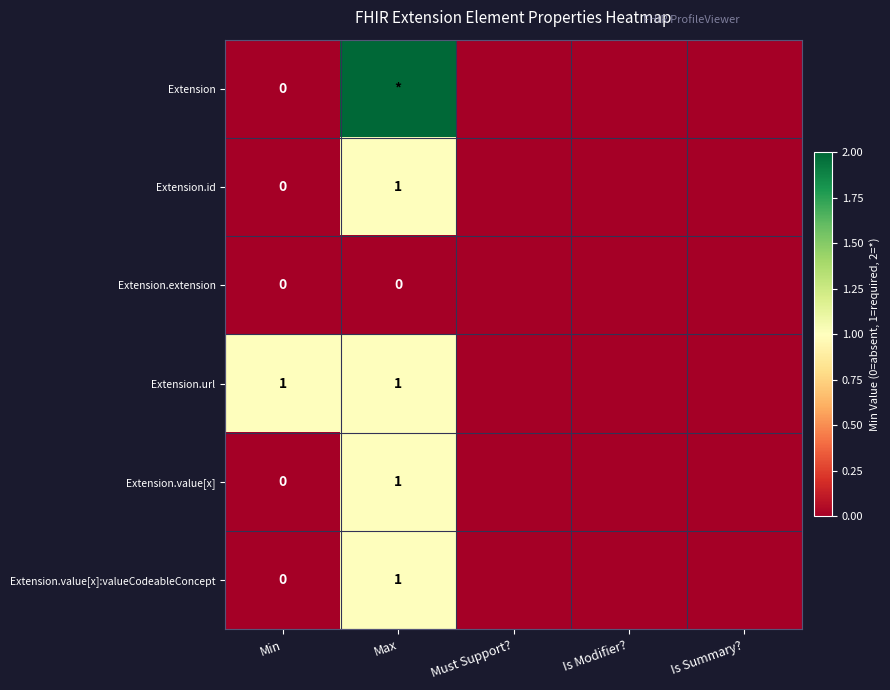

How many Extension.value[x]:valueCodeableConcept values are between 0 and 1?

5